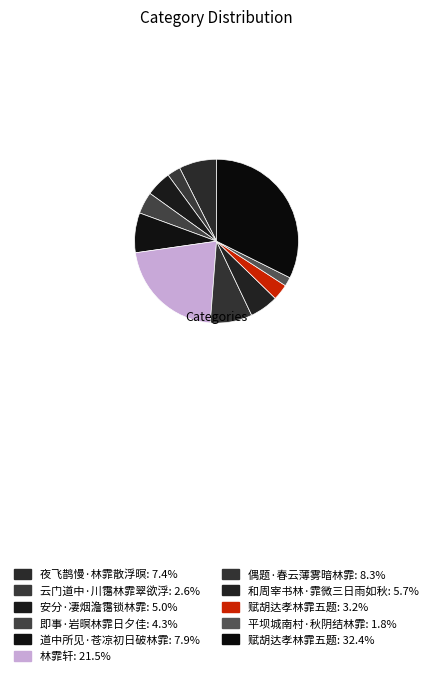

Which category has the smallest portion of the pie?

平坝城南村·秋阴结林霏